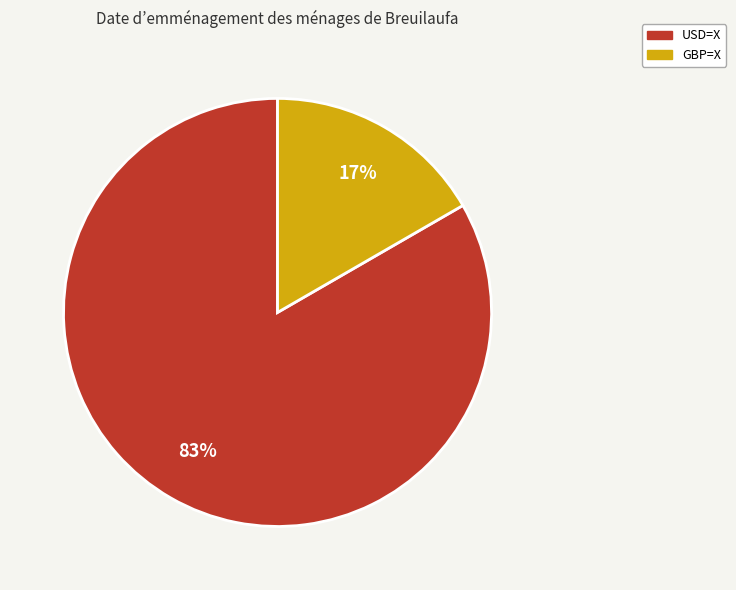

What percentage is the USD=X slice, to the nearest percent?

83%